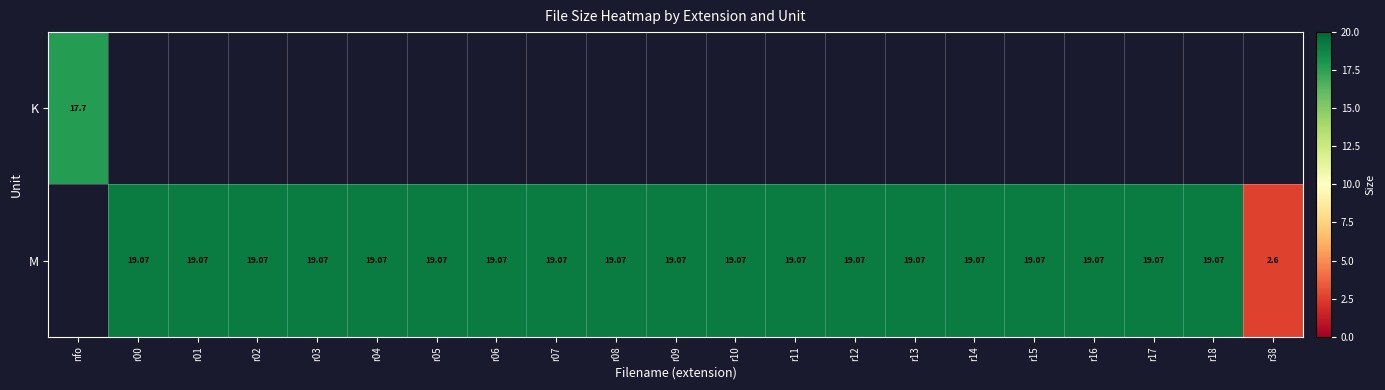

Count the M values in the range 19 to 20.

19